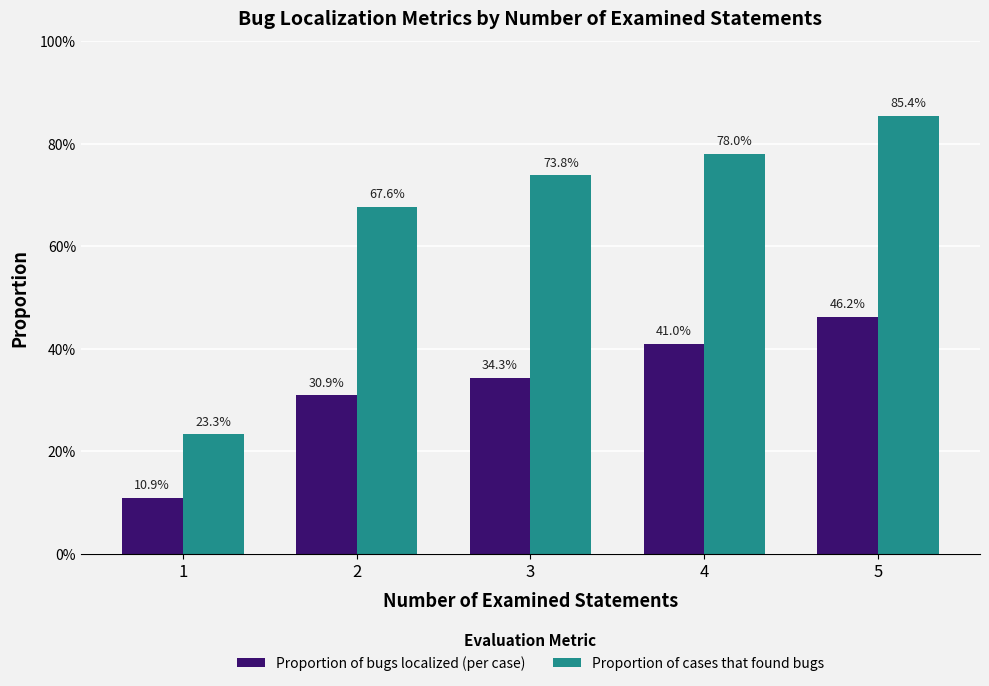

Is it true that Proportion of cases that found bugs equals 0.7 at 2?

True